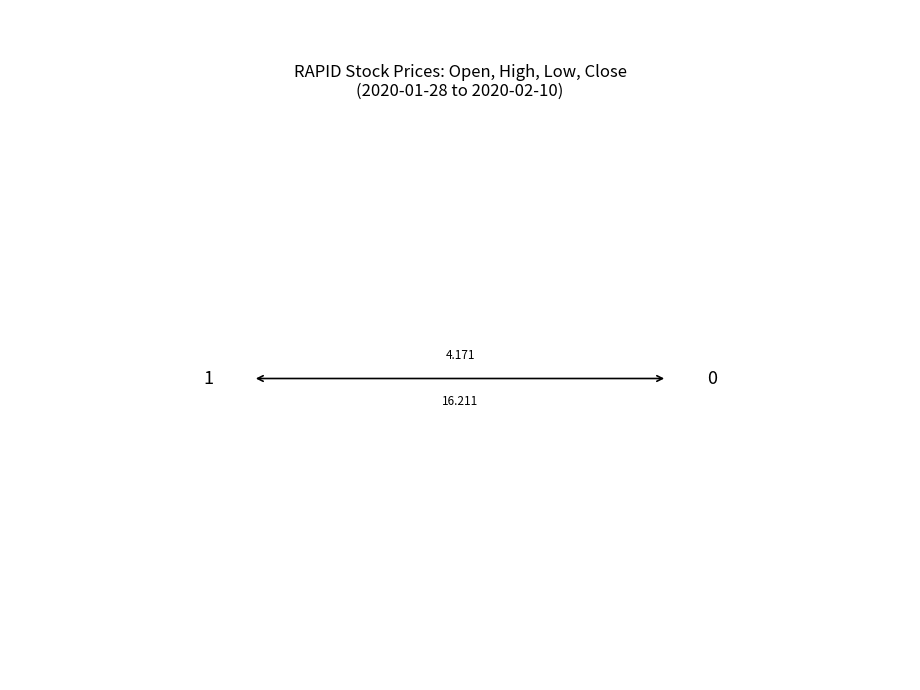

Is it true that close equals 3.0 at 8?

False